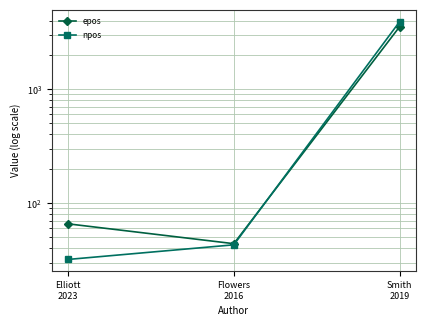

At which category is the sum across all series the highest?

Smith
2019